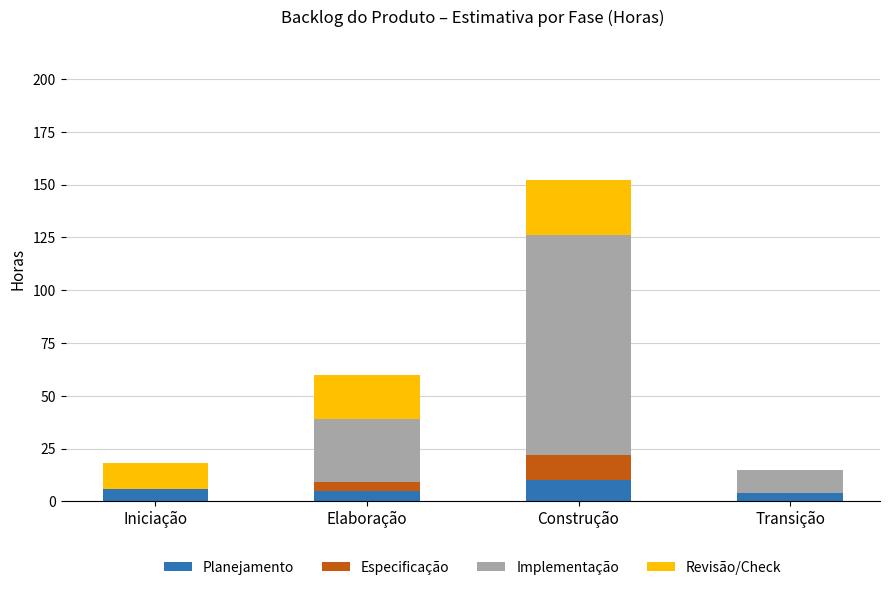

What are all the series names shown in the legend?

Planejamento, Especificação, Implementação, Revisão/Check